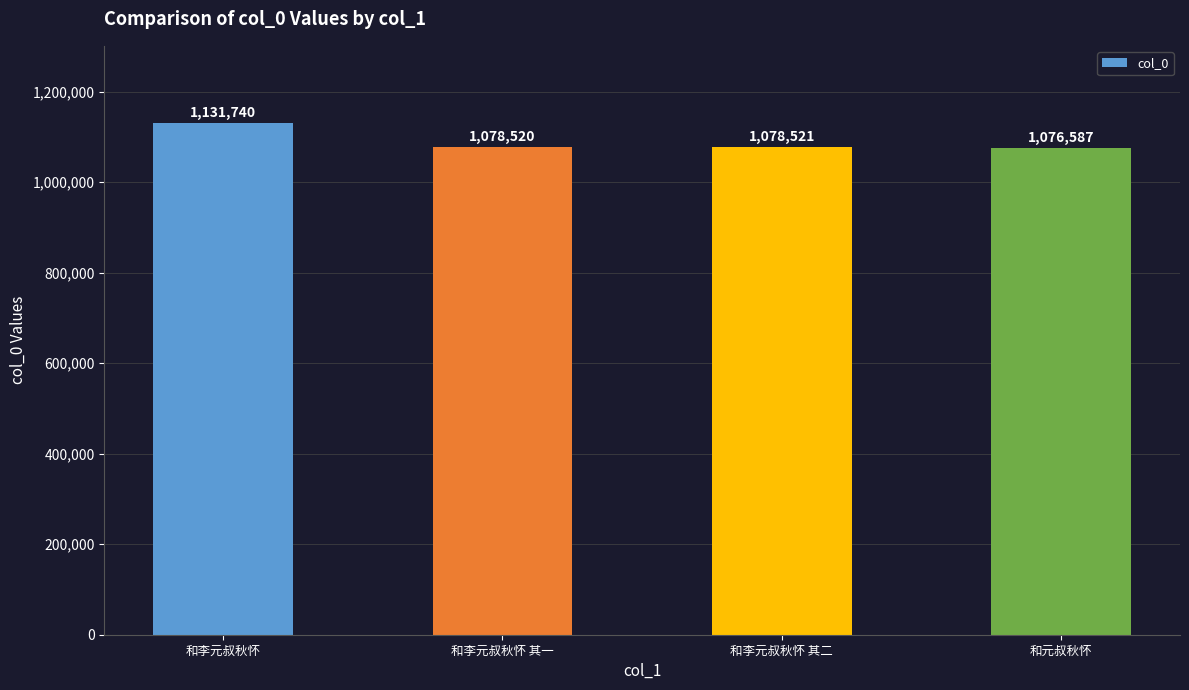

What is the change in value from 和李元叔秋怀 其二 to 和元叔秋怀?

-1934